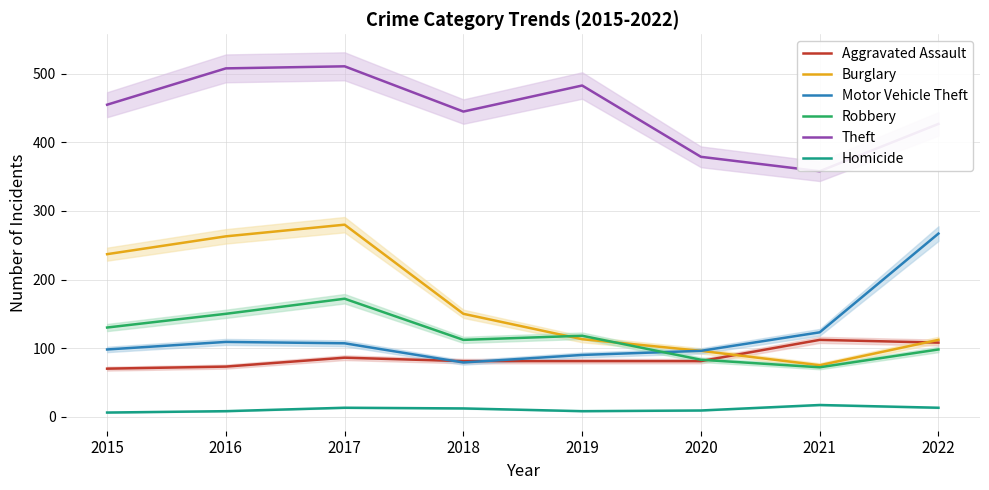

True or false: Theft and Robbery intersect in this chart.

False